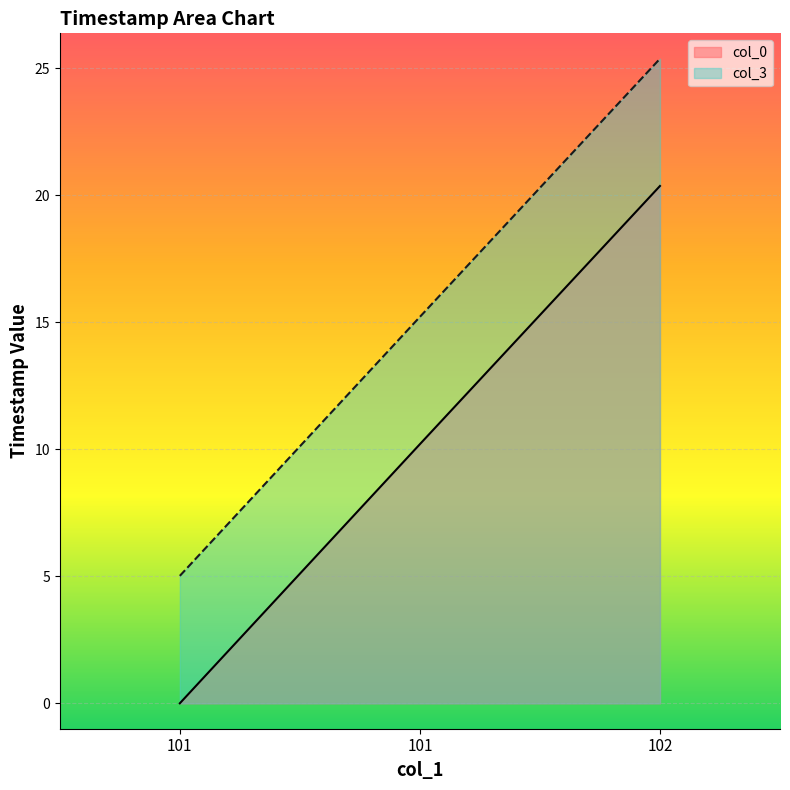

What is the sum of the col_3 values at 101 and 101?

20.2